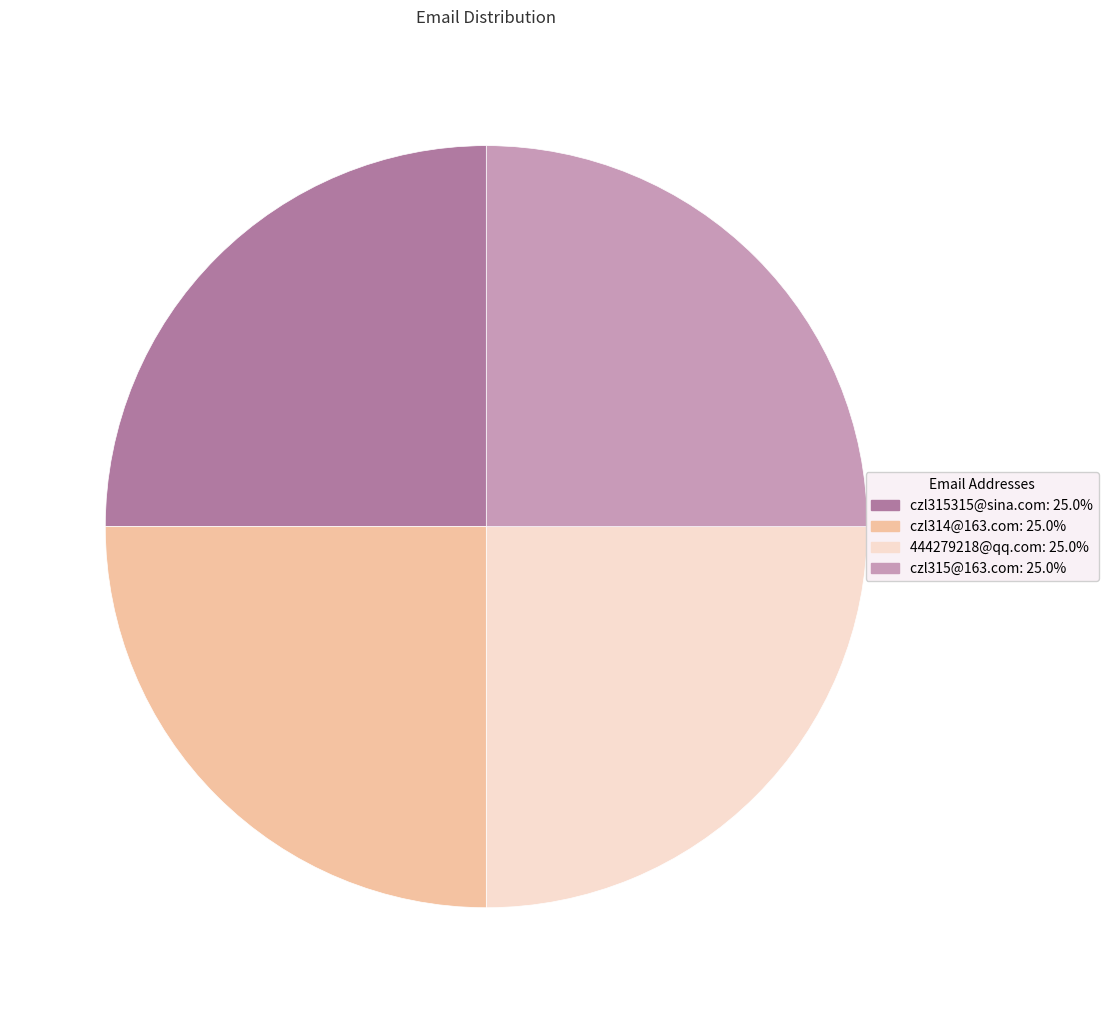

Is there any slice that represents more than half of the pie?

No